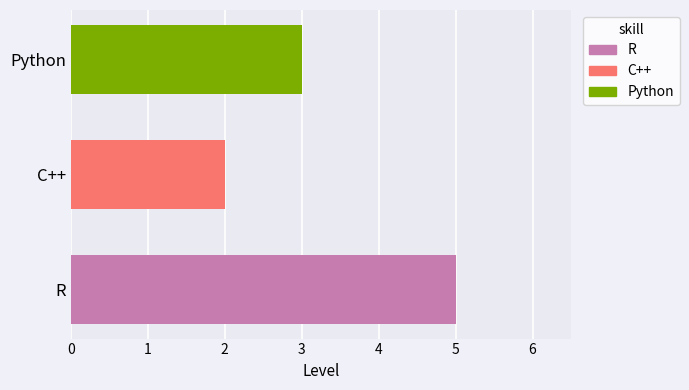

True or false: the data shows 4 at Python.

False